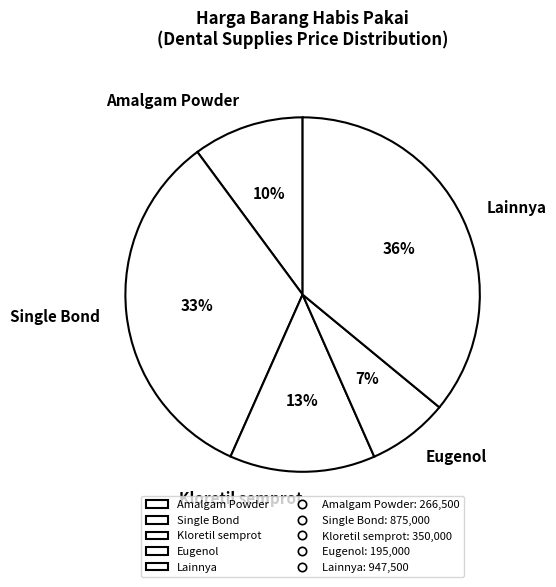

True or false: Eugenol accounts for 7% of the total.

True